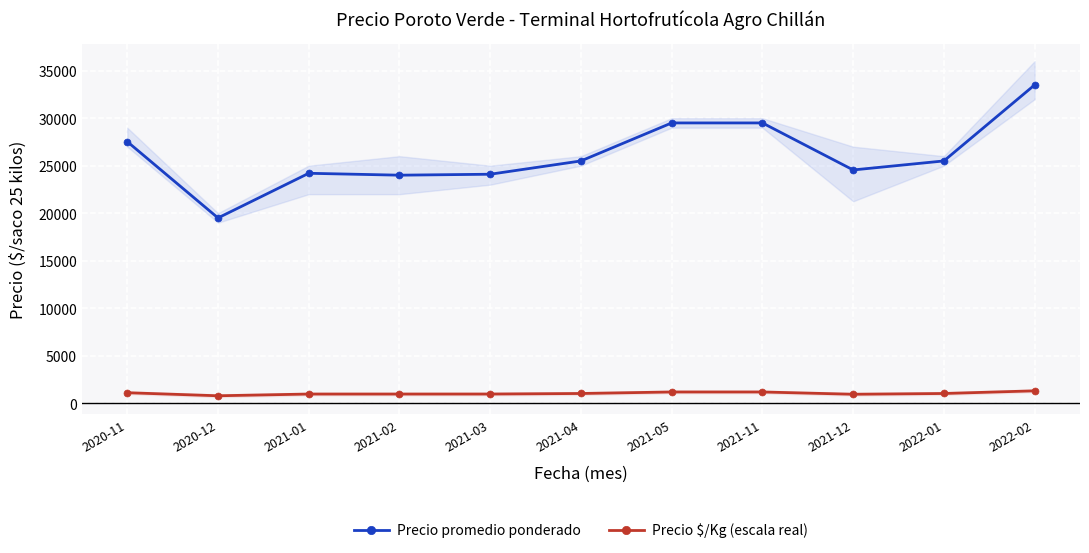

Count the number of data series in this chart.

2